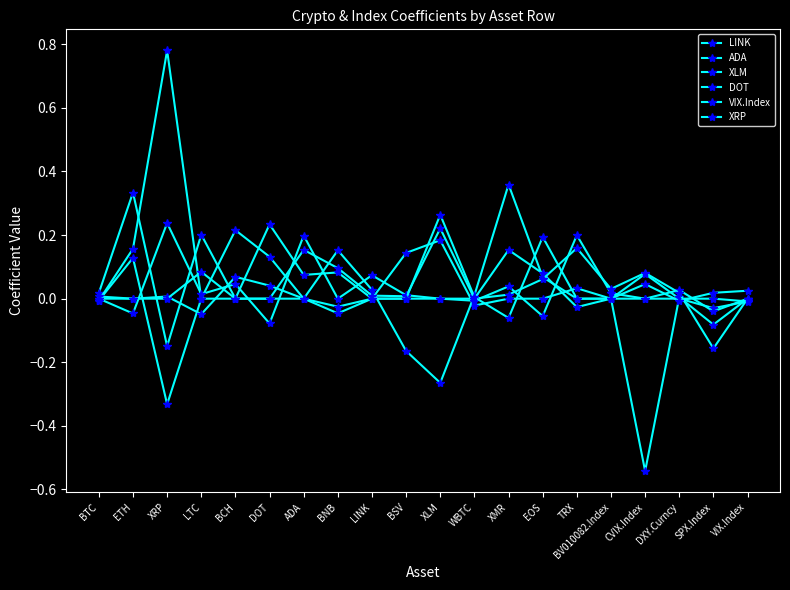

At which category does the chart reach its minimum across all series?

CVIX.Index